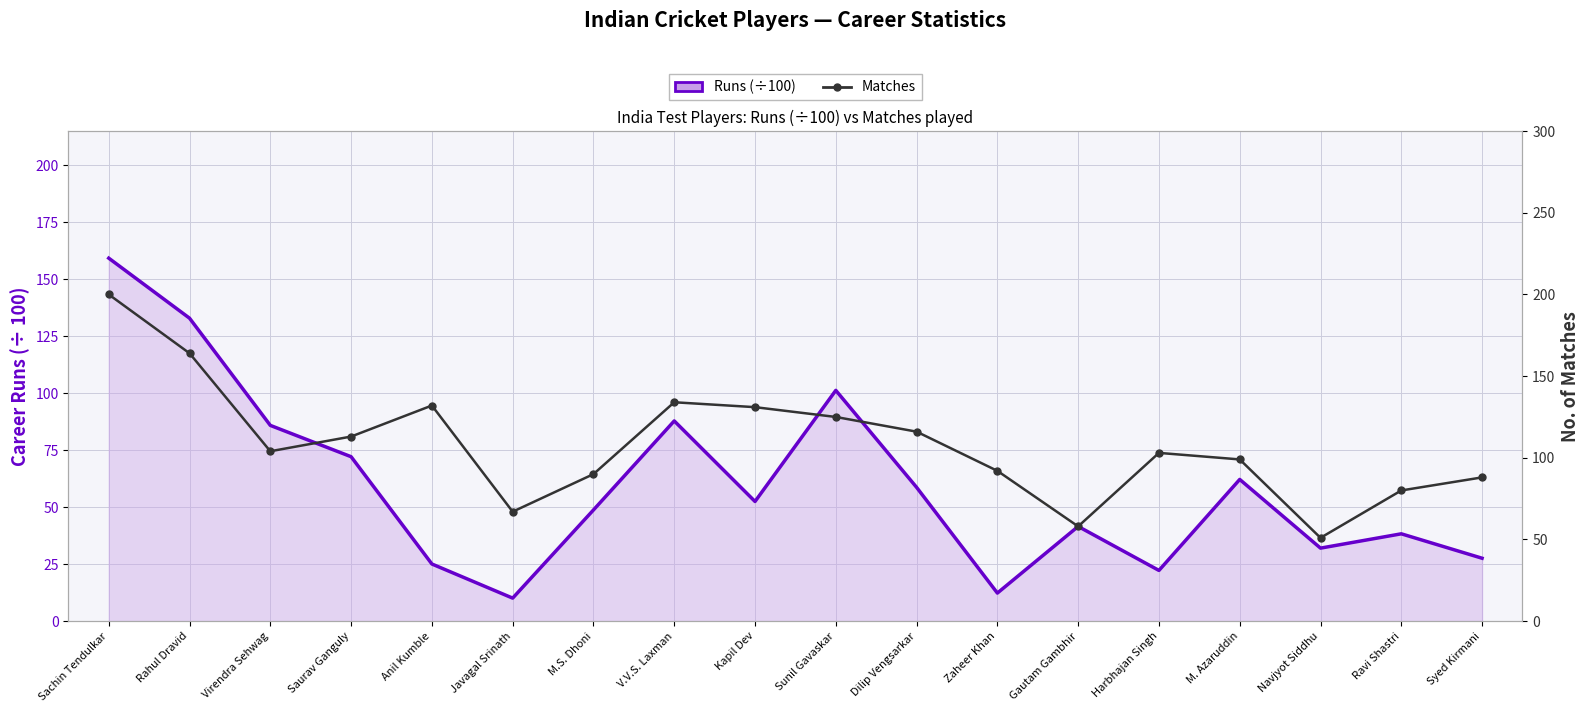

List the labels in order of Runs (÷100) value, largest first.

Sachin Tendulkar, Rahul Dravid, Sunil Gavaskar, V.V.S. Laxman, Virendra Sehwag, Saurav Ganguly, M. Azaruddin, Dilip Vengsarkar, Kapil Dev, M.S. Dhoni, Gautam Gambhir, Ravi Shastri, Navjyot Siddhu, Syed Kirmani, Anil Kumble, Harbhajan Singh, Zaheer Khan, Javagal Srinath